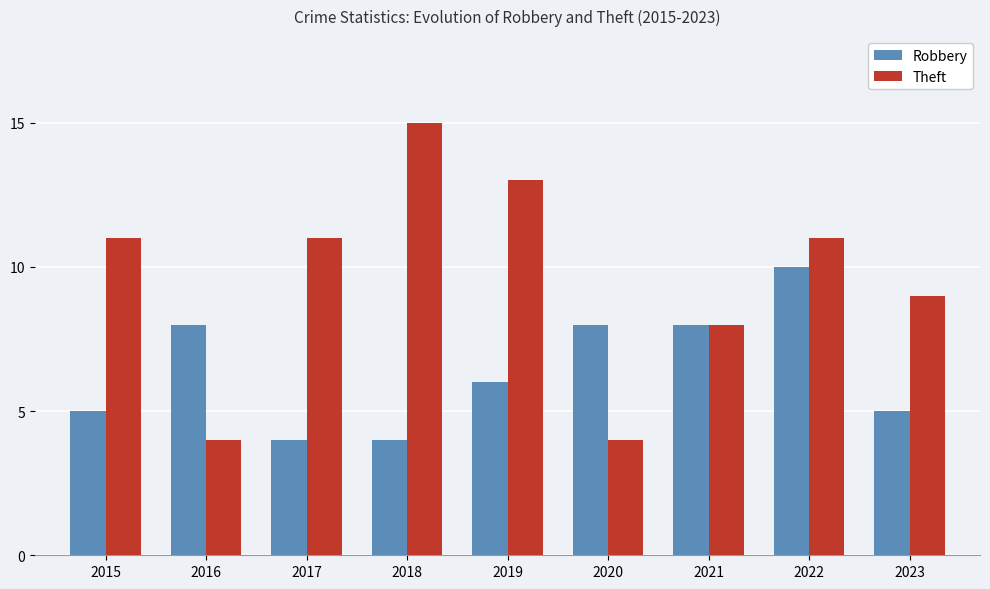

What is the value of the Robbery bar at the 1st from the left?

5